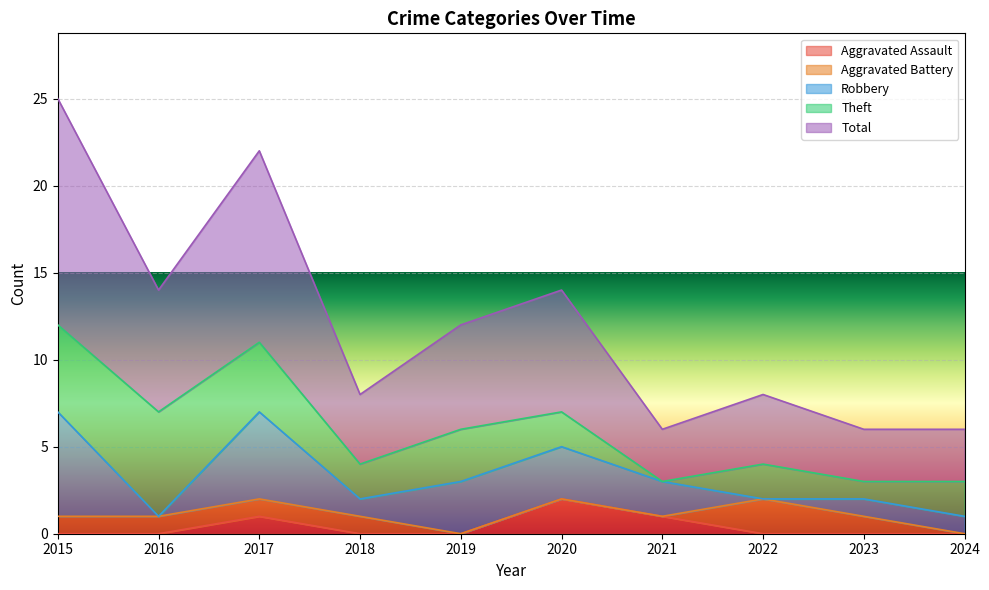

Does the chart display data point markers on the line(s)?

No